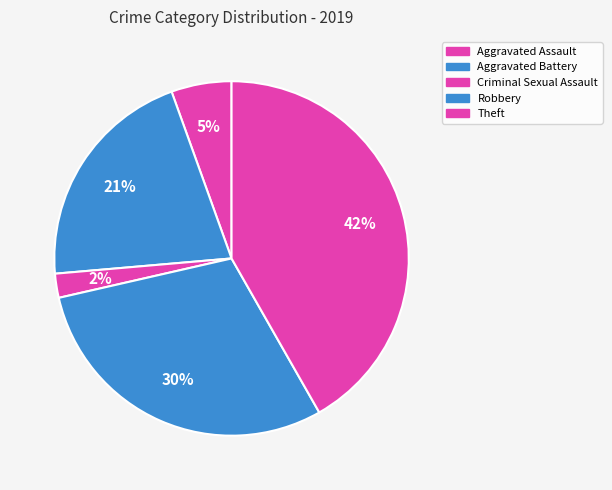

Is there any slice that represents more than half of the pie?

No